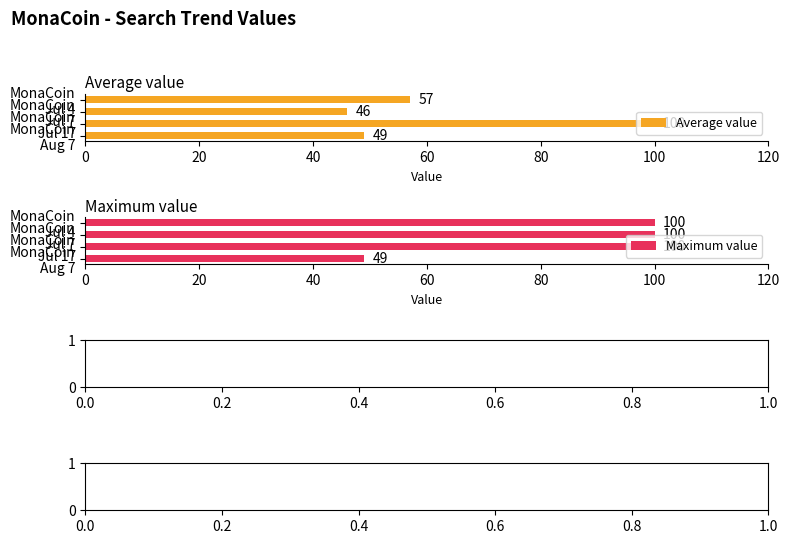

What is the sum of all Maximum value values?

349